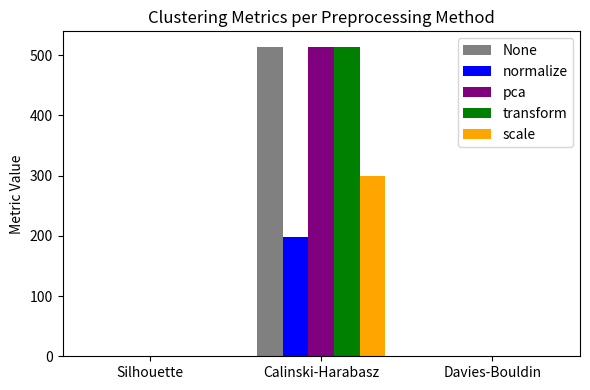

Which label corresponds to the largest value in the chart?

Calinski-Harabasz